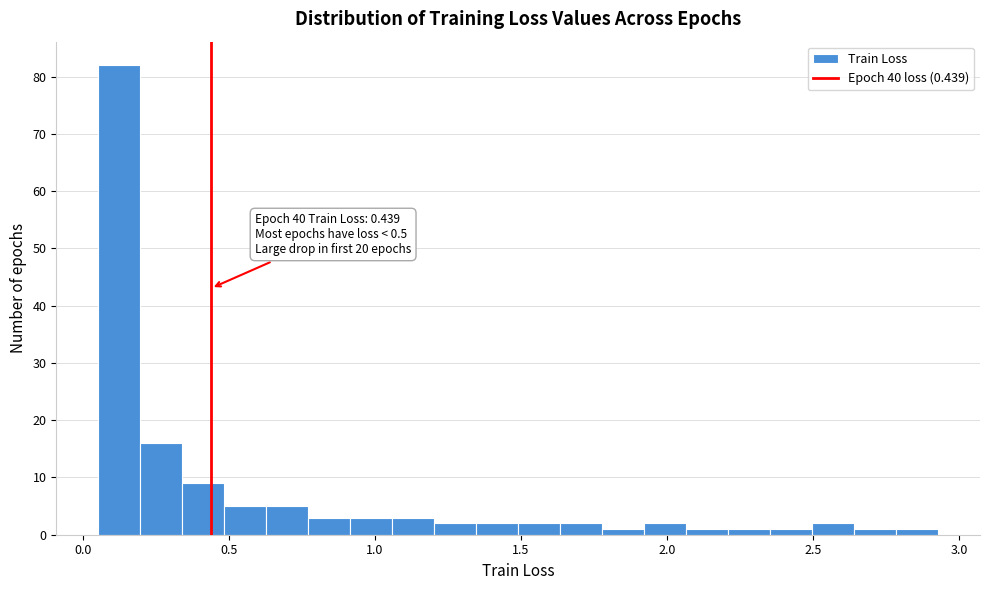

Read against the x-axis, roughly where is the centre of the tallest bar?

0.10